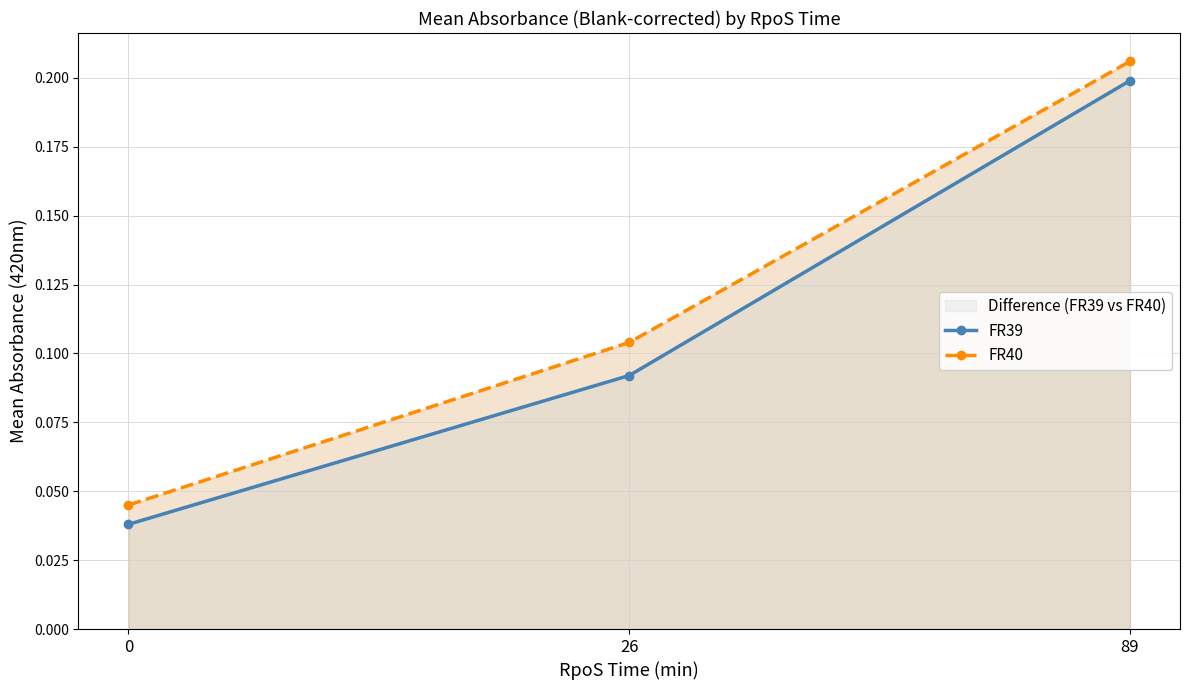

Is it true that FR40 equals 0.0 at 0?

False